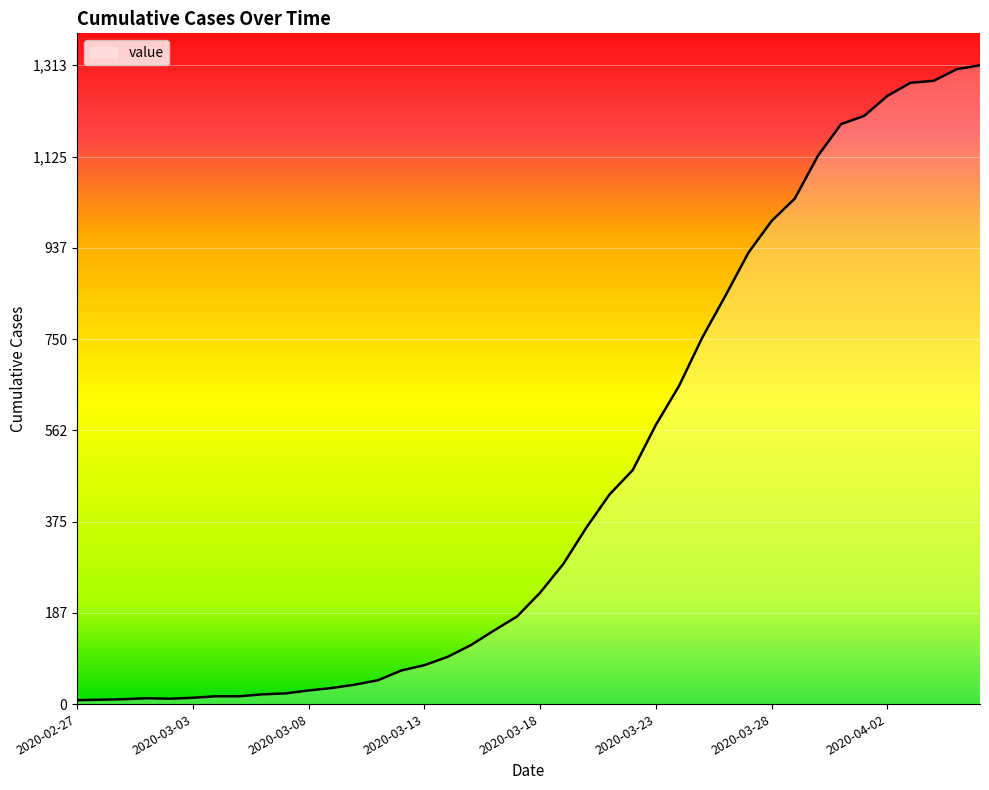

List the labels in order of value, largest first.

2020-04-06, 2020-04-05, 2020-04-04, 2020-04-03, 2020-04-02, 2020-04-01, 2020-03-31, 2020-03-30, 2020-03-29, 2020-03-28, 2020-03-27, 2020-03-26, 2020-03-25, 2020-03-24, 2020-03-23, 2020-03-22, 2020-03-21, 2020-03-20, 2020-03-19, 2020-03-18, 2020-03-17, 2020-03-16, 2020-03-15, 2020-03-14, 2020-03-13, 2020-03-12, 2020-03-11, 2020-03-10, 2020-03-09, 2020-03-08, 2020-03-07, 2020-03-06, 2020-03-04, 2020-03-05, 2020-03-03, 2020-03-01, 2020-03-02, 2020-02-29, 2020-02-28, 2020-02-27